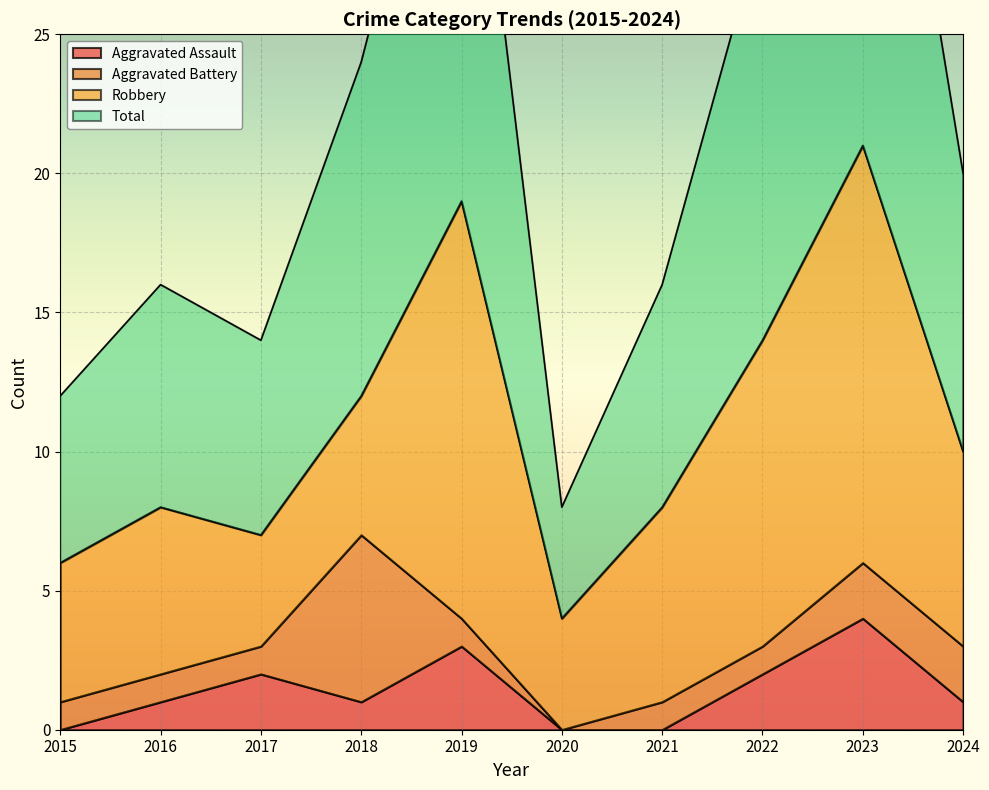

The Aggravated Assault series shows -2 at 2021. True or false?

False